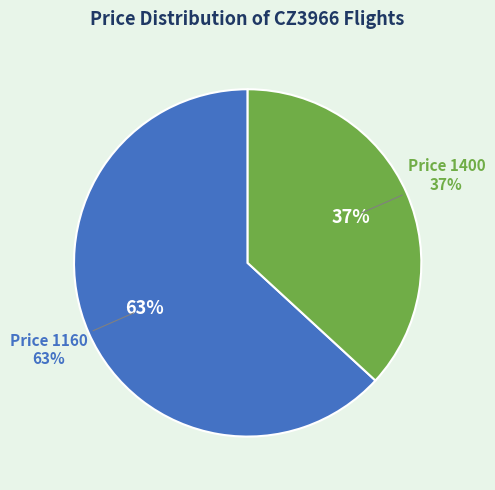

To the nearest percent, what percentage of the pie is 1400?

37%